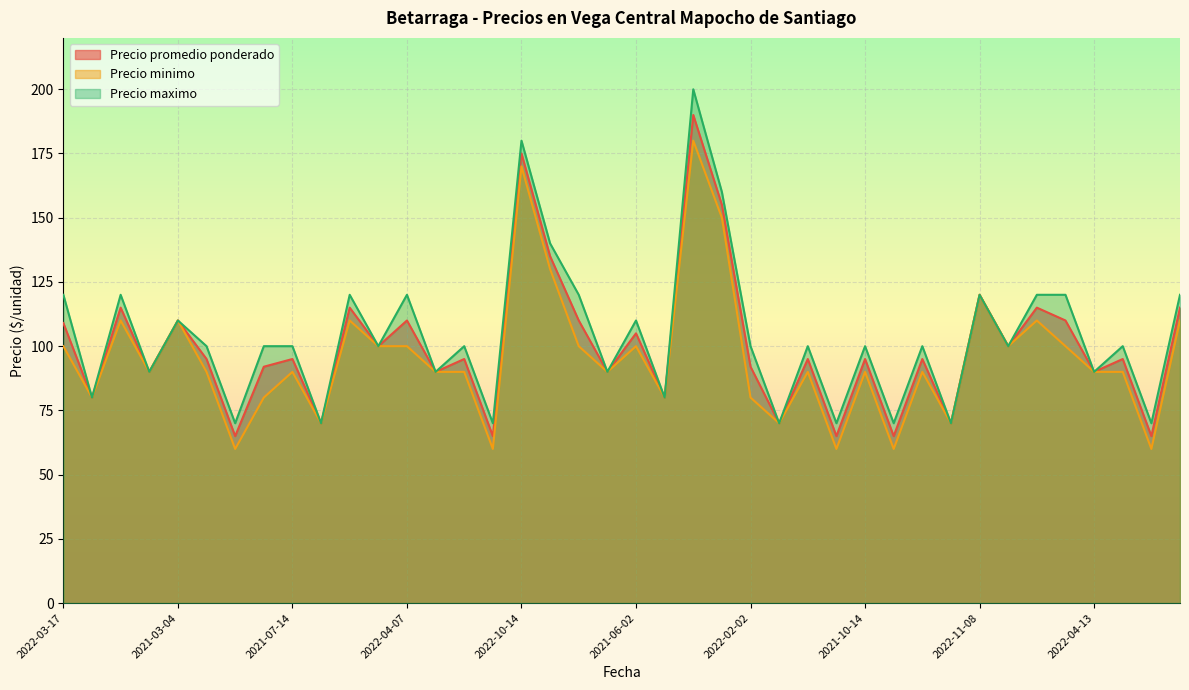

In Precio promedio ponderado, how many points are lower than both neighbors (excluding endpoints)?

16